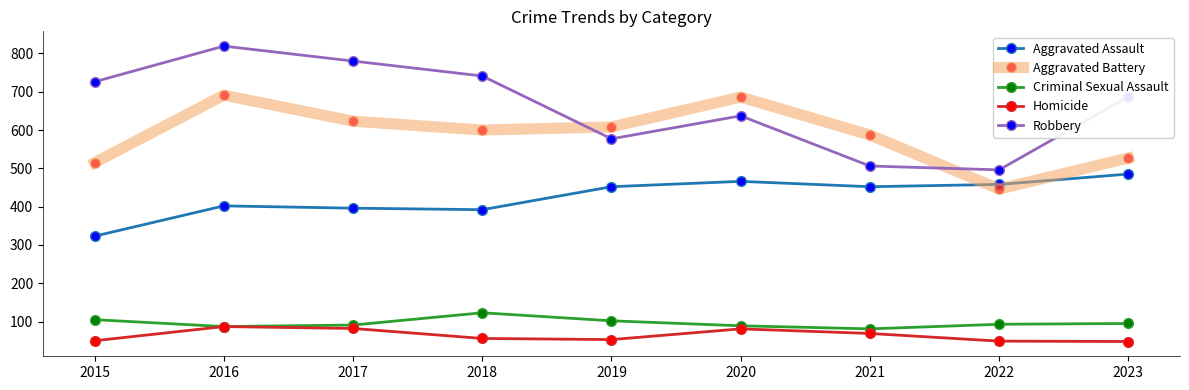

How many interior local peaks does the Robbery series have?

2